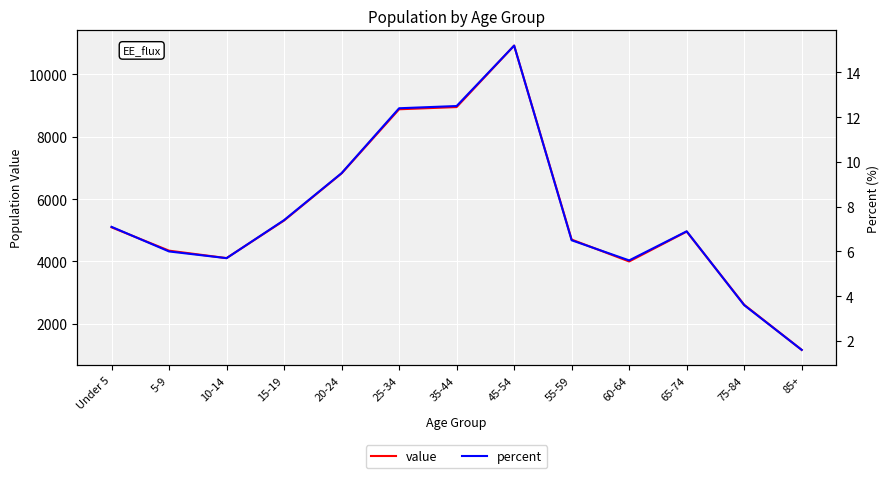

Where is value nearest to the value 6042?

15-19